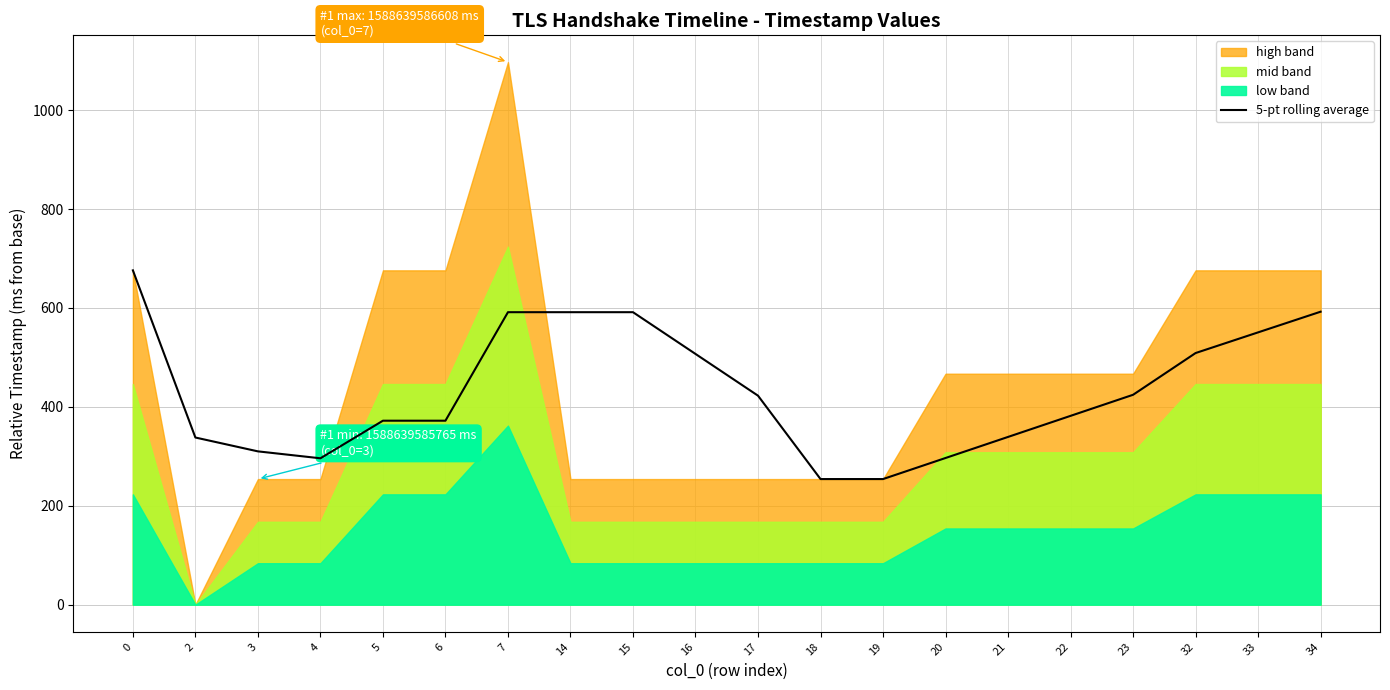

Is it true that the value at 7 is 591.4?

True